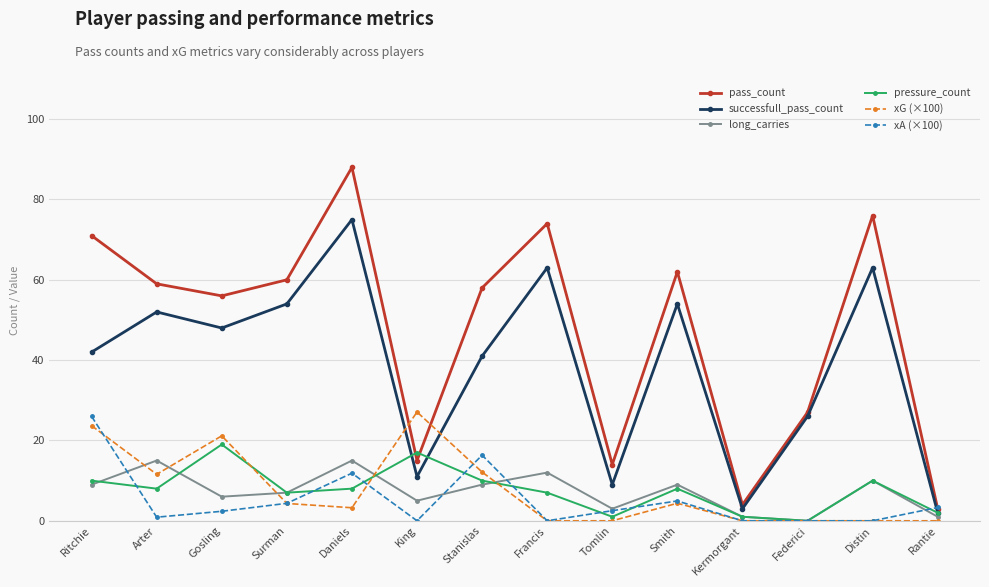

After their last crossing, which series has the higher values: xG (×100) or pass_count?

pass_count